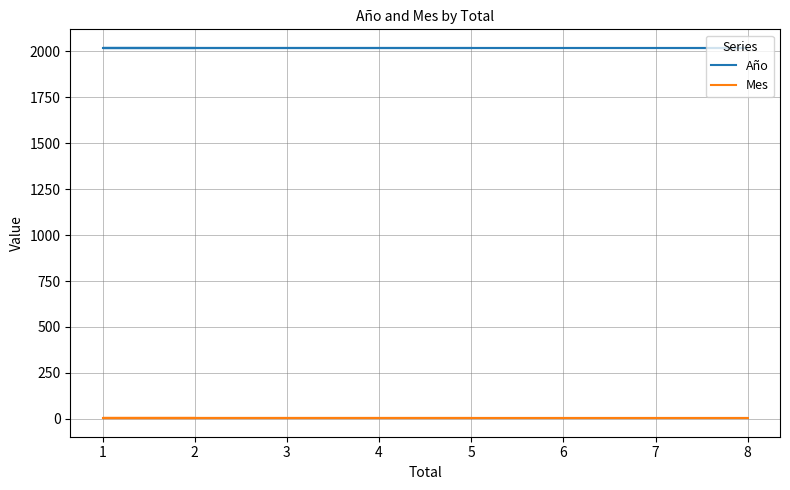

At 2, list the series in order from smallest to largest.

Mes, Año